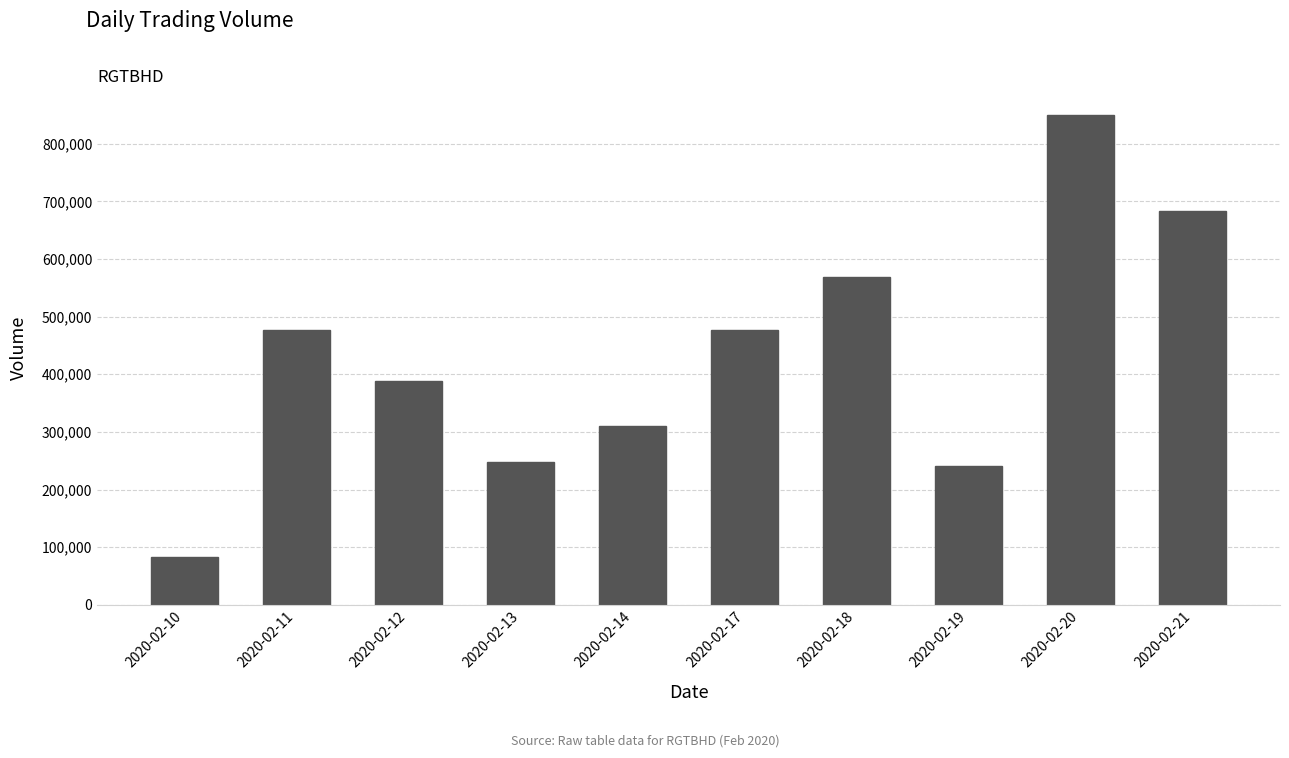

Are the bars grouped side by side (vs. stacked)?

No